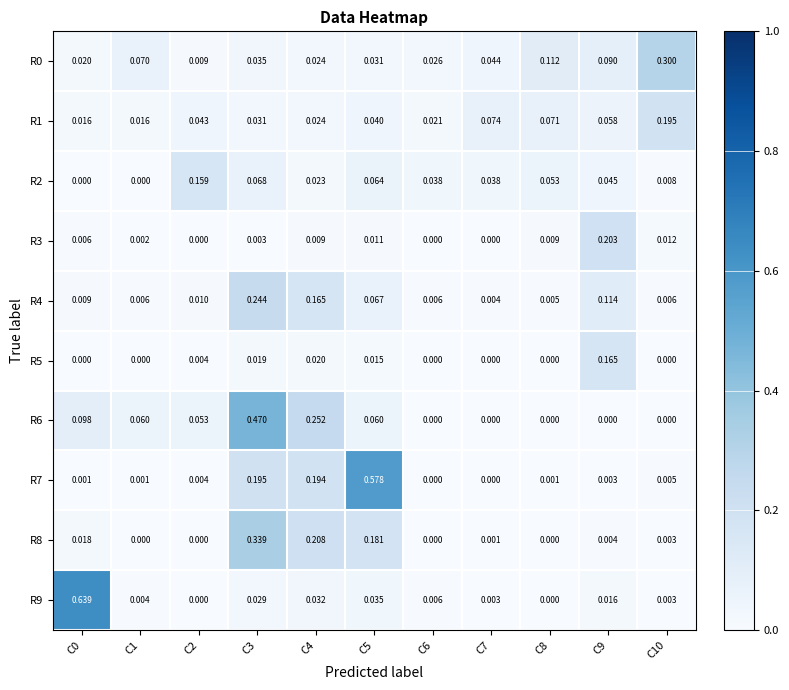

How many distinct data groups are displayed?

10